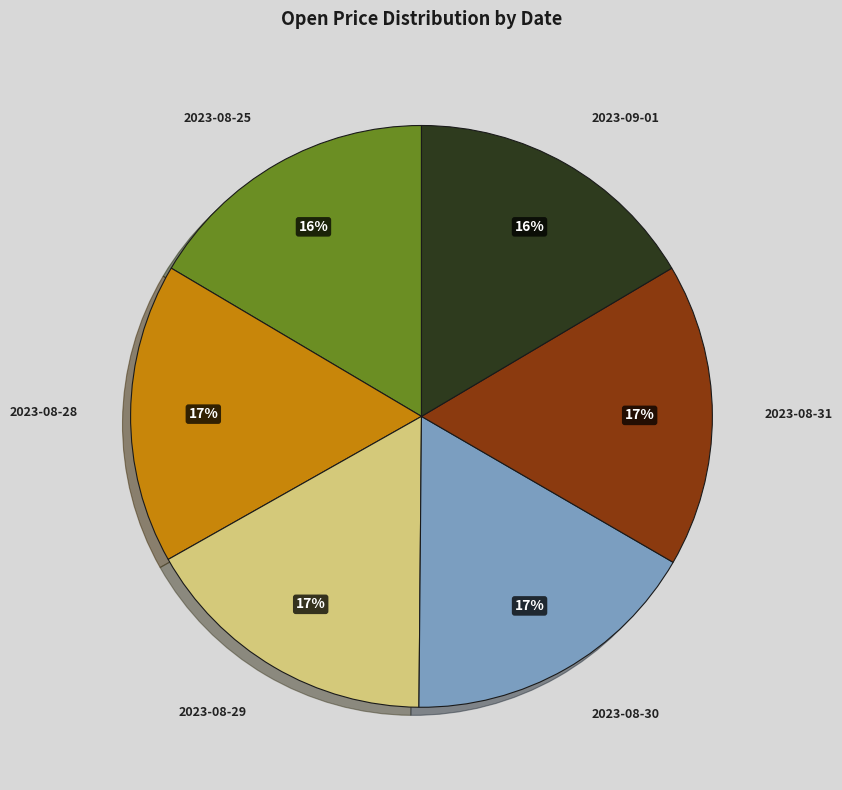

Is there any slice that represents more than half of the pie?

No